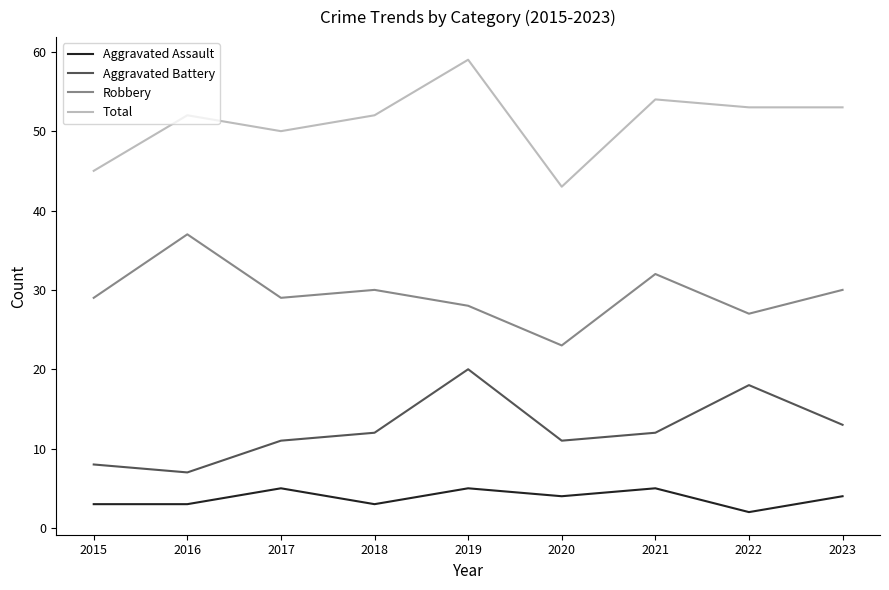

True or false: Total has more than 1 points higher than both neighbors.

True